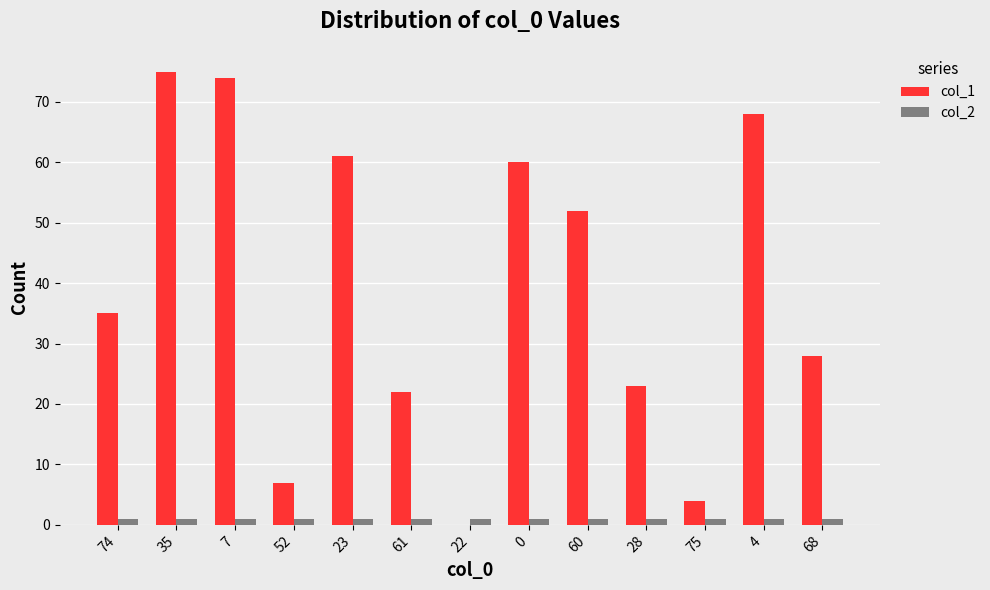

What is the sum of all col_2 values?

13